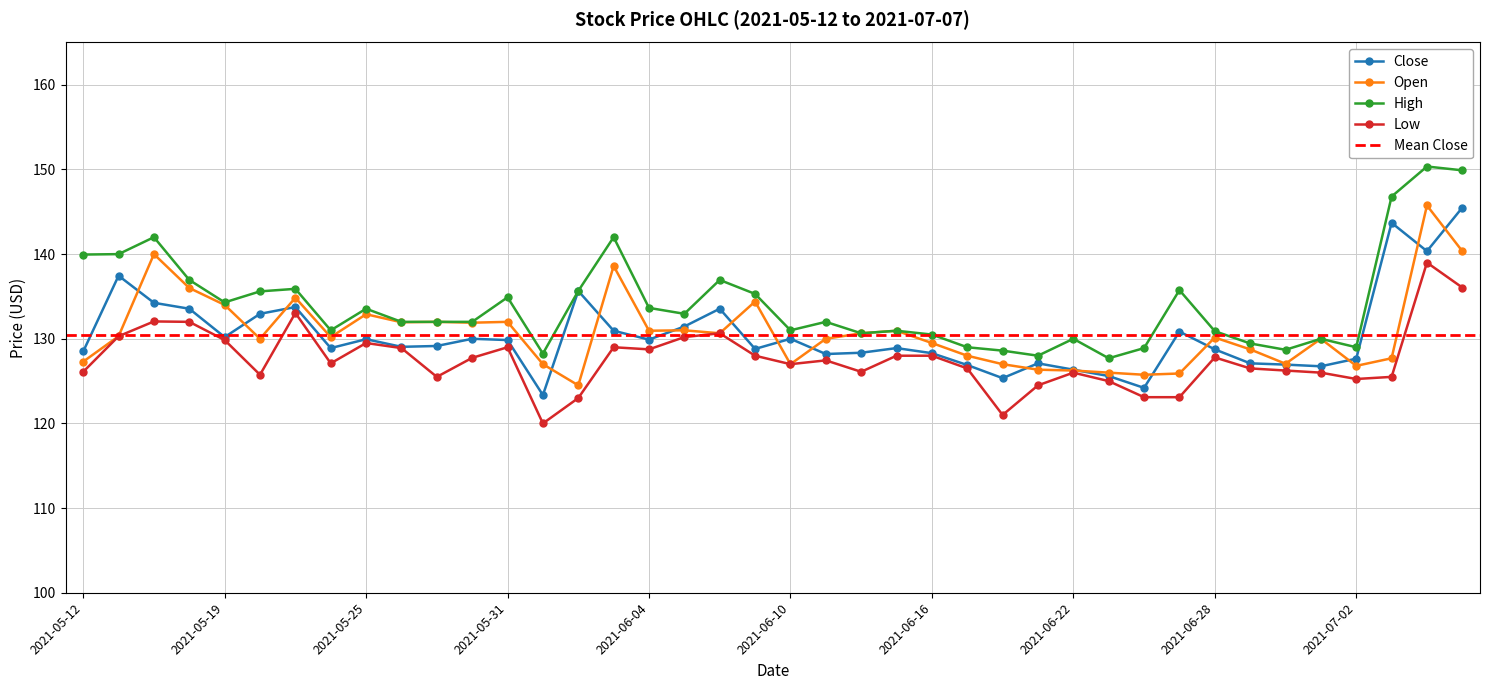

How many values in the High series exceed 132?

19